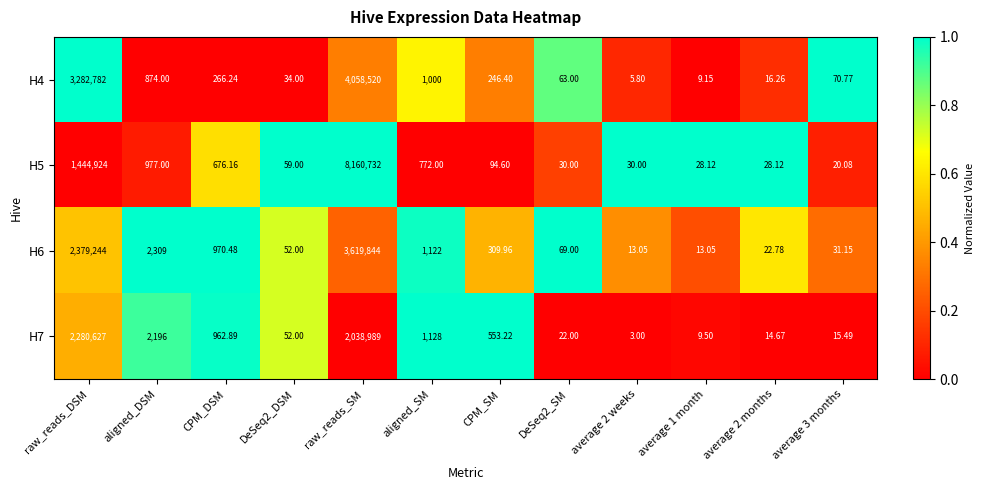

At which label does H5 first exceed 94?

raw_reads_DSM